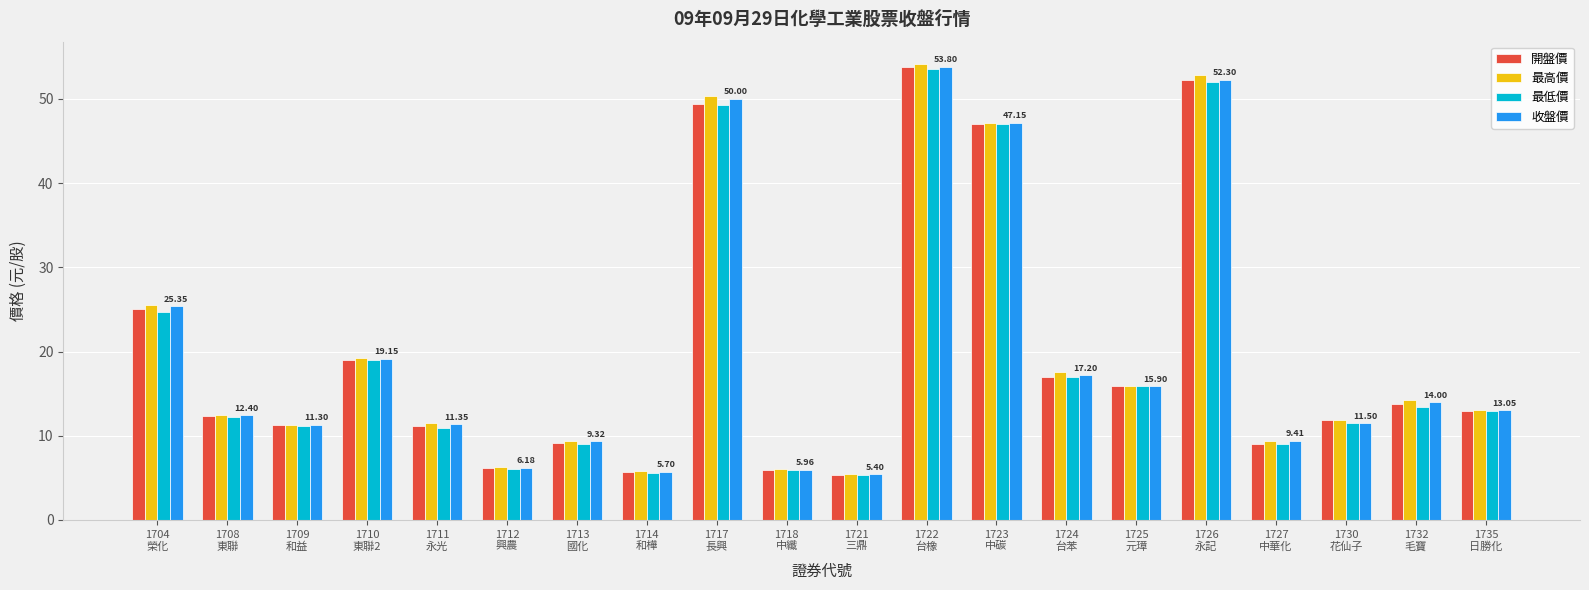

At how many categories does at least one series exceed 38?

4